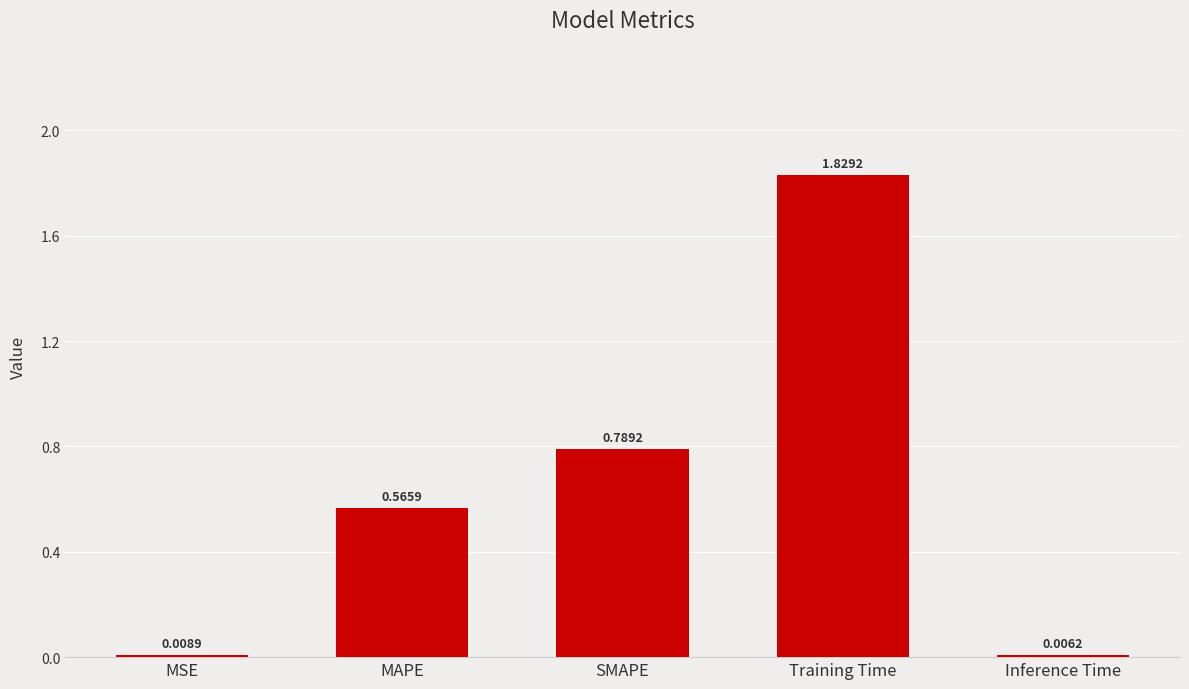

Which category has the highest value across all series?

Training Time